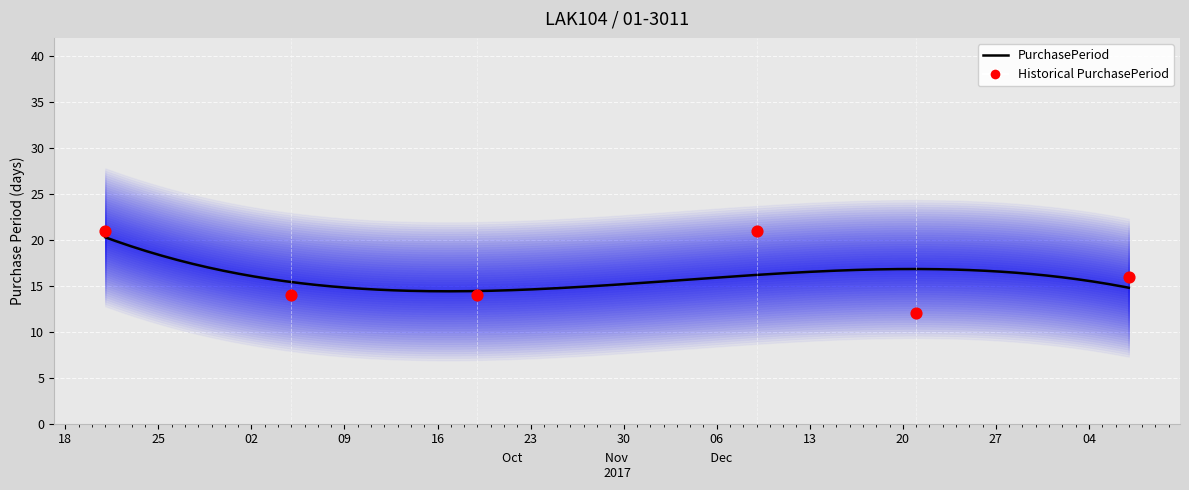

What is the change in value from 2017-09-21 to 2017-12-07?

-5